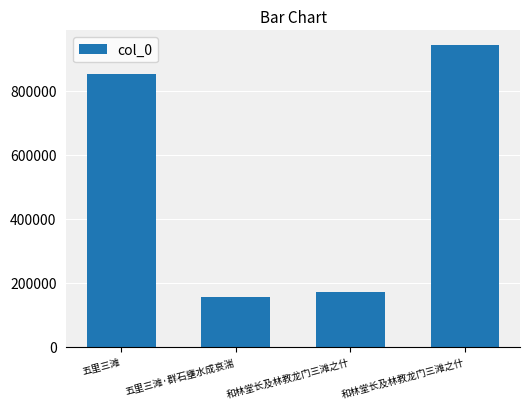

Which category has the highest value across all series?

和林堂长及林教龙门三滩之什